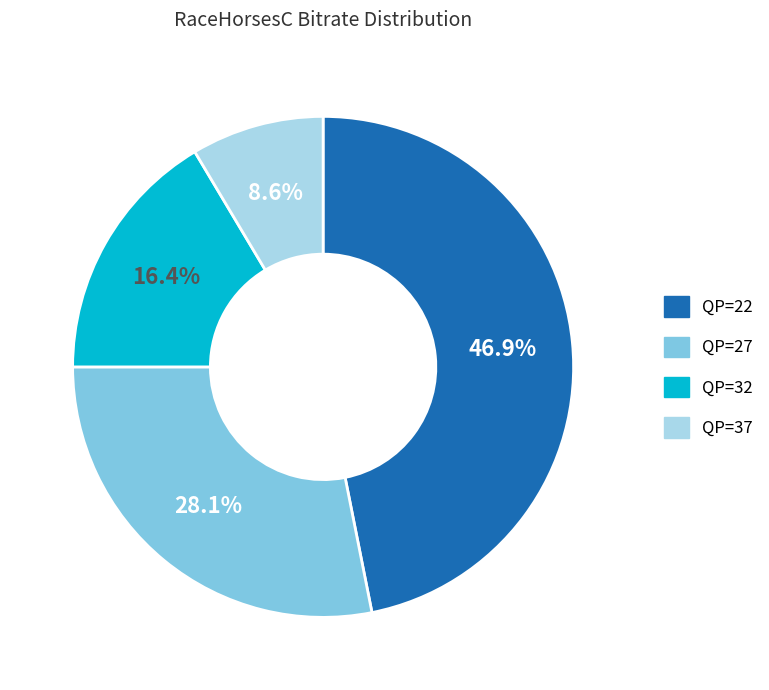

Which category has the smallest portion of the pie?

QP=37